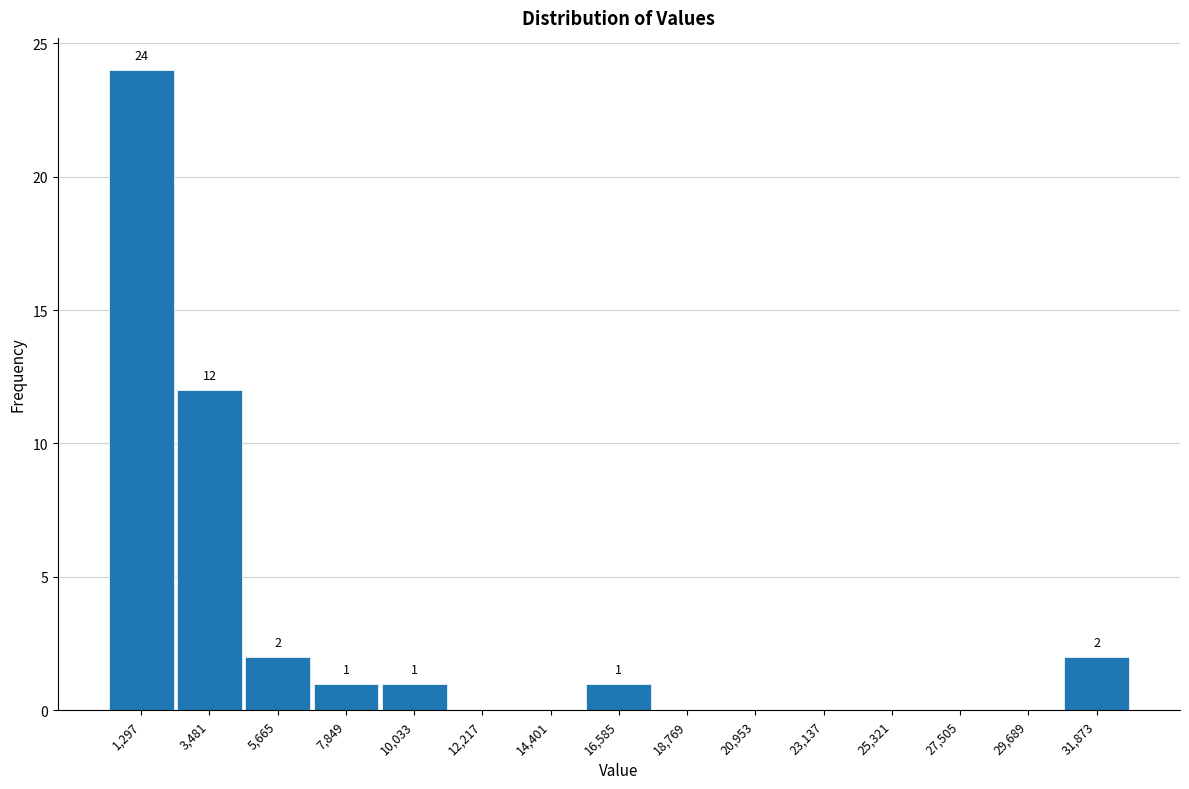

Which range on the x-axis has the tallest bar?

0 to 2500